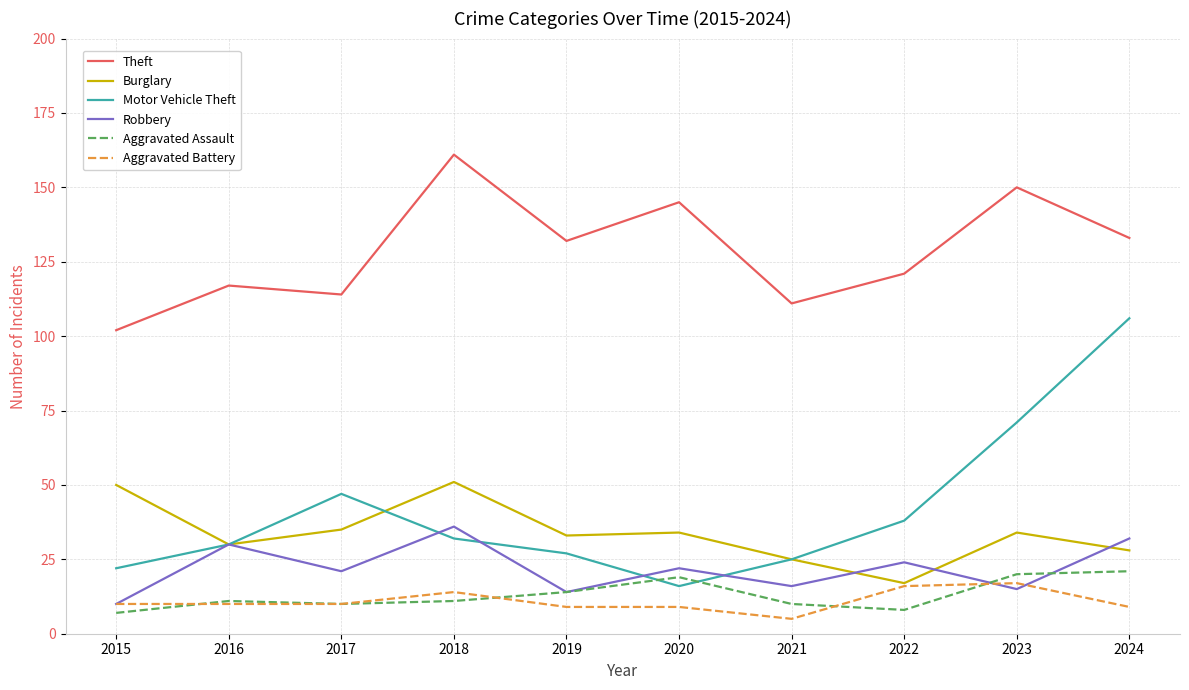

Reading left to right, what are all the values shown in this chart?

Theft: 102	117	114	161	132	145	111	121	150	133
Burglary: 50	30	35	51	33	34	25	17	34	28
Motor Vehicle Theft: 22	30	47	32	27	16	25	38	71	106
Robbery: 10	30	21	36	14	22	16	24	15	32
Aggravated Assault: 7	11	10	11	14	19	10	8	20	21
Aggravated Battery: 10	10	10	14	9	9	5	16	17	9